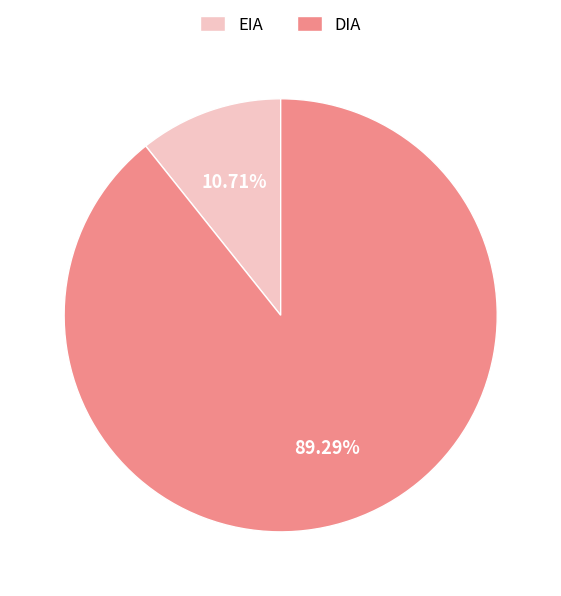

To the nearest percent, what portion does DIA represent?

89%